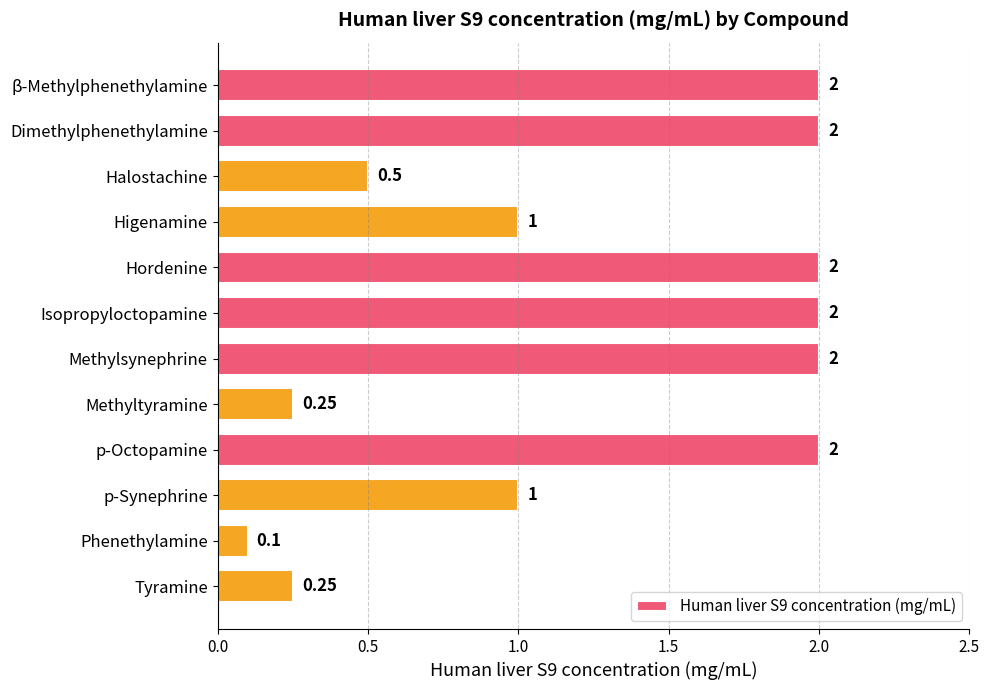

What is the label of the 9th bar from the bottom?

Higenamine